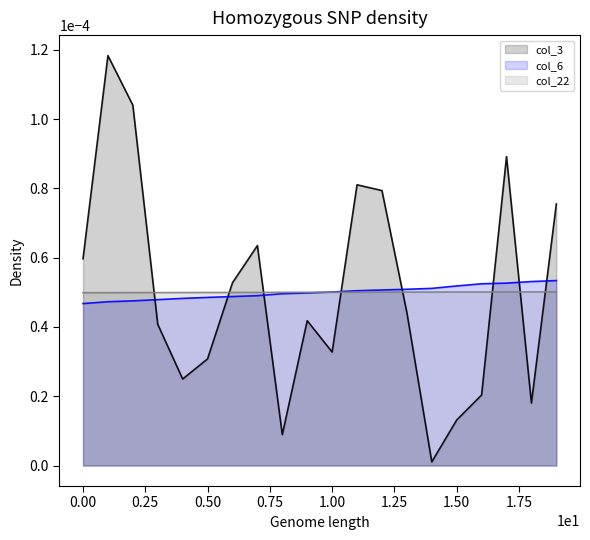

True or false: col_6 has more than 1 points higher than both neighbors.

False